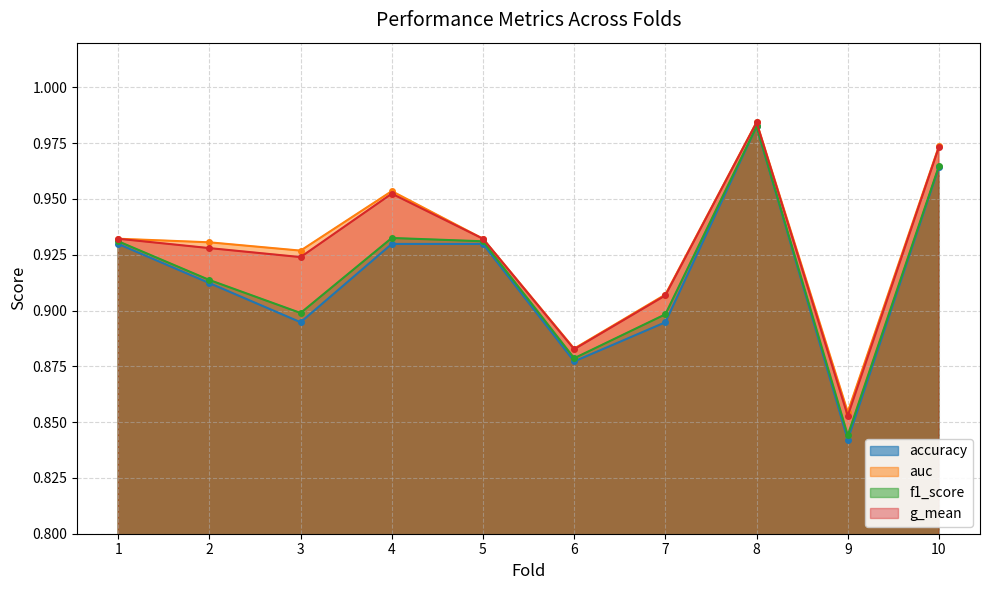

What is the average value of the auc series?

0.9